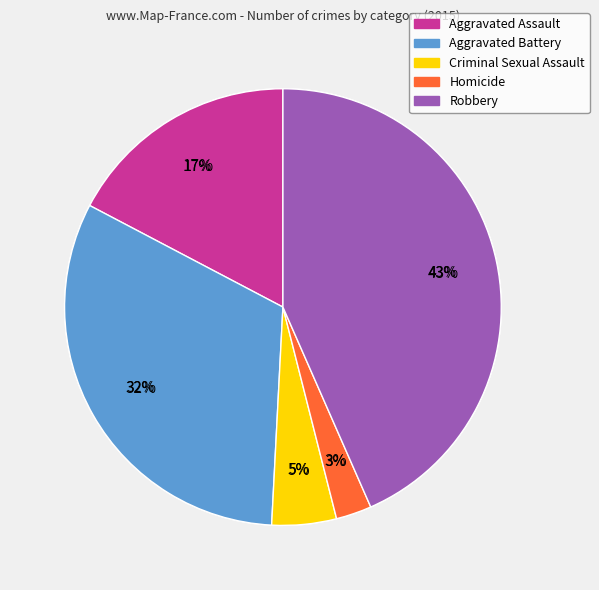

How many slices are in this pie chart?

5